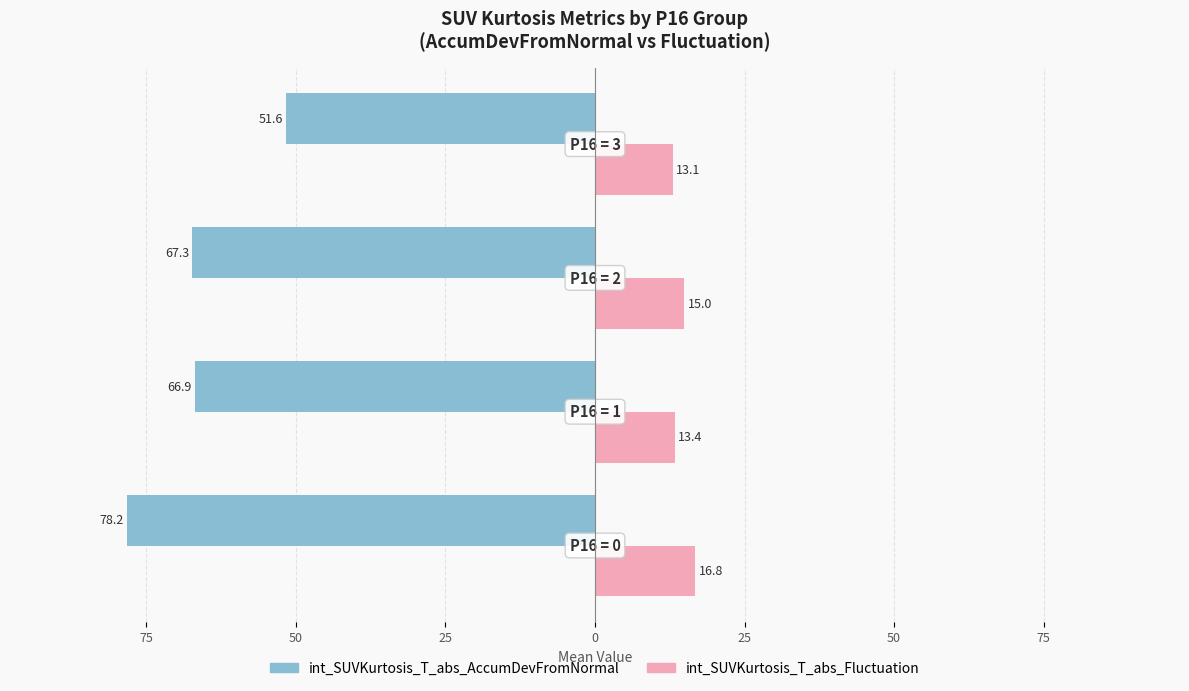

Which series has the widest spread of values?

int_SUVKurtosis_T_abs_AccumDevFromNormal